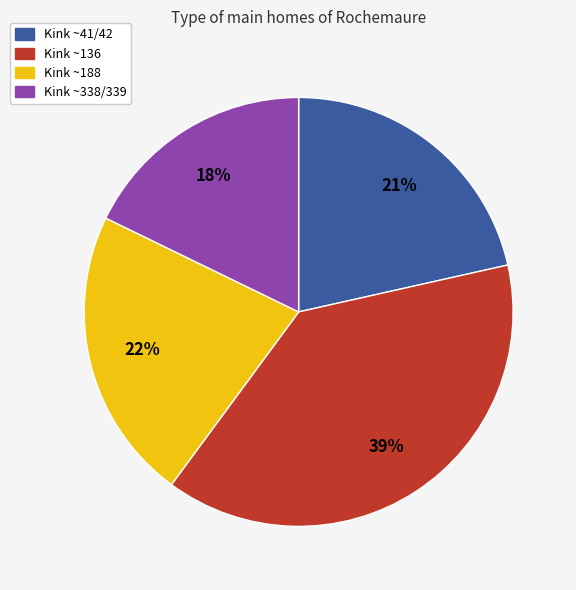

Is there any slice that represents more than half of the pie?

No